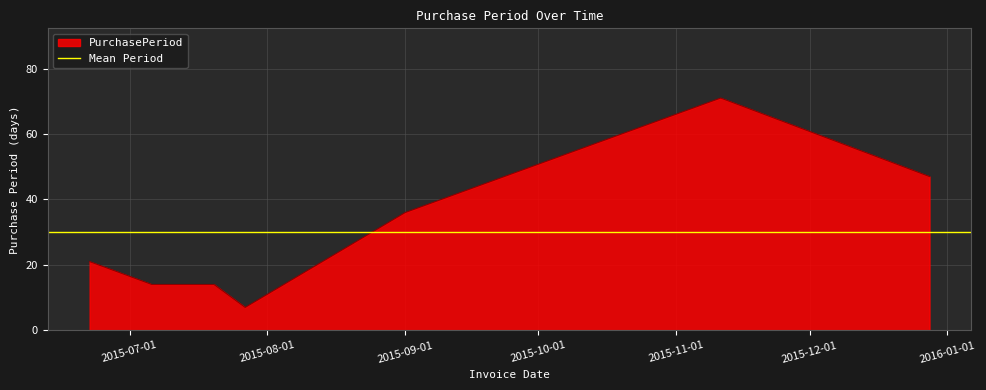

Reading left to right, what are all the values shown in this chart?

21	14	14	7	36	71	47